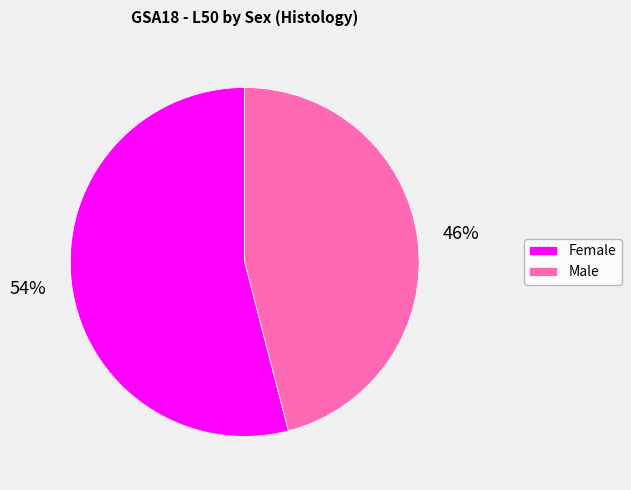

Rank the categories by value from lowest to highest.

Male, Female